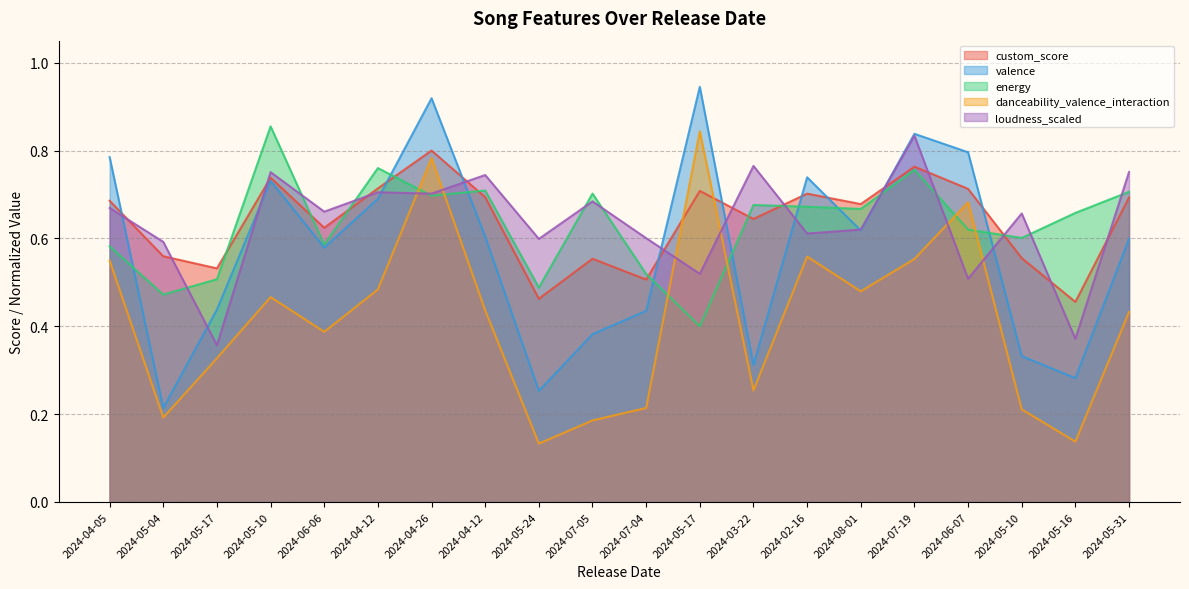

What is the difference between the maximum and minimum values in the loudness_scaled series?

0.5